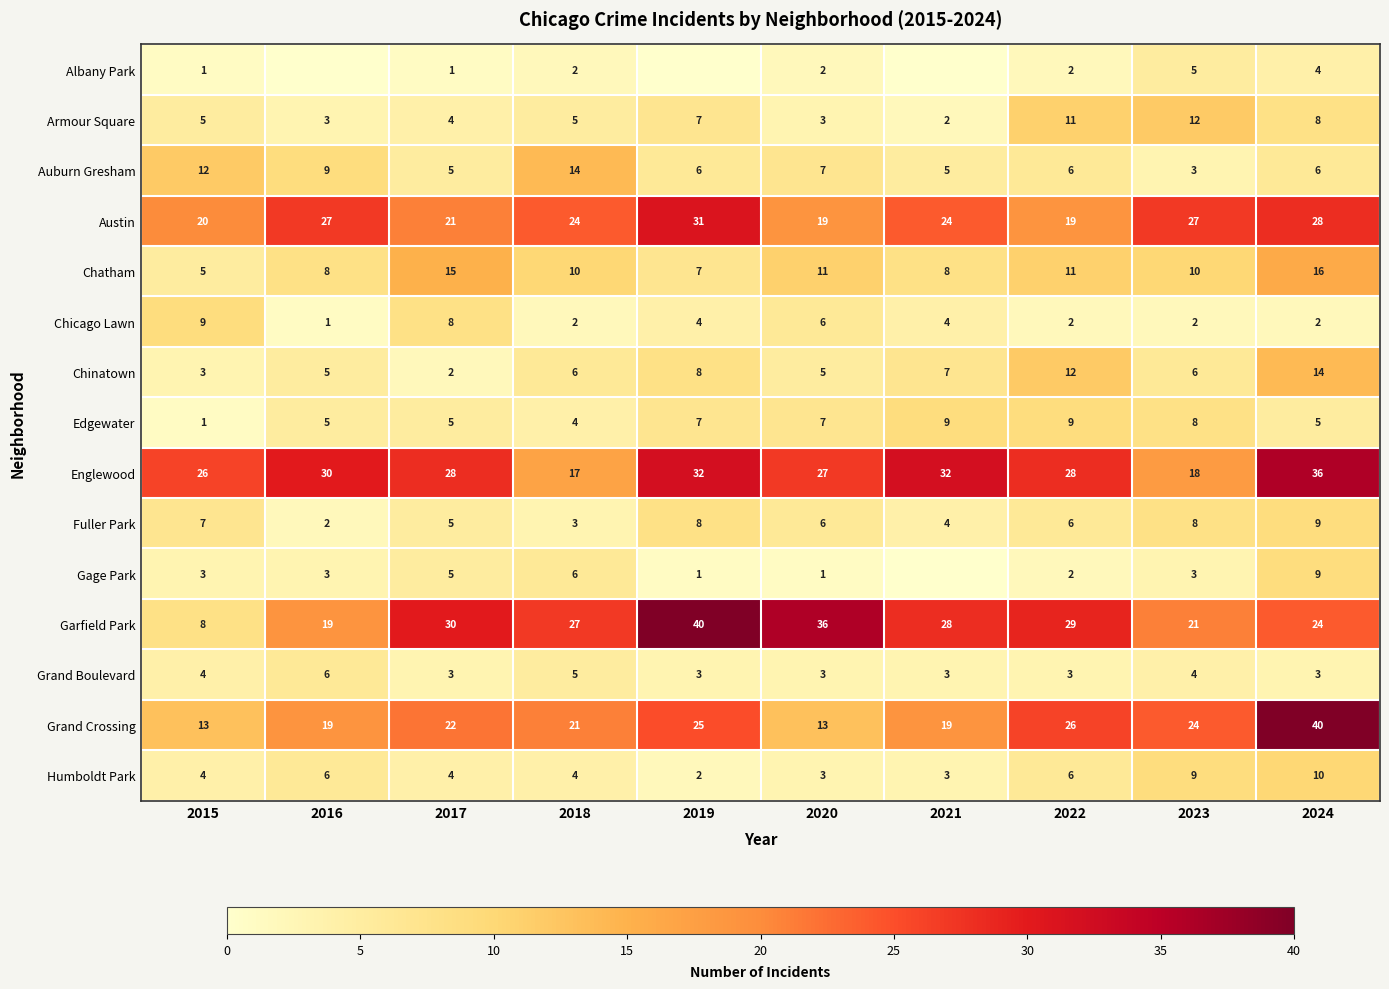

What is the total value across all series at 2022?

172